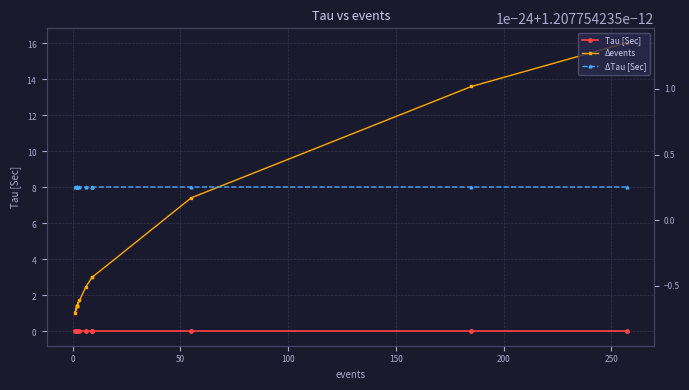

True or false: Tau [Sec] and ΔTau [Sec] cross at least once.

False